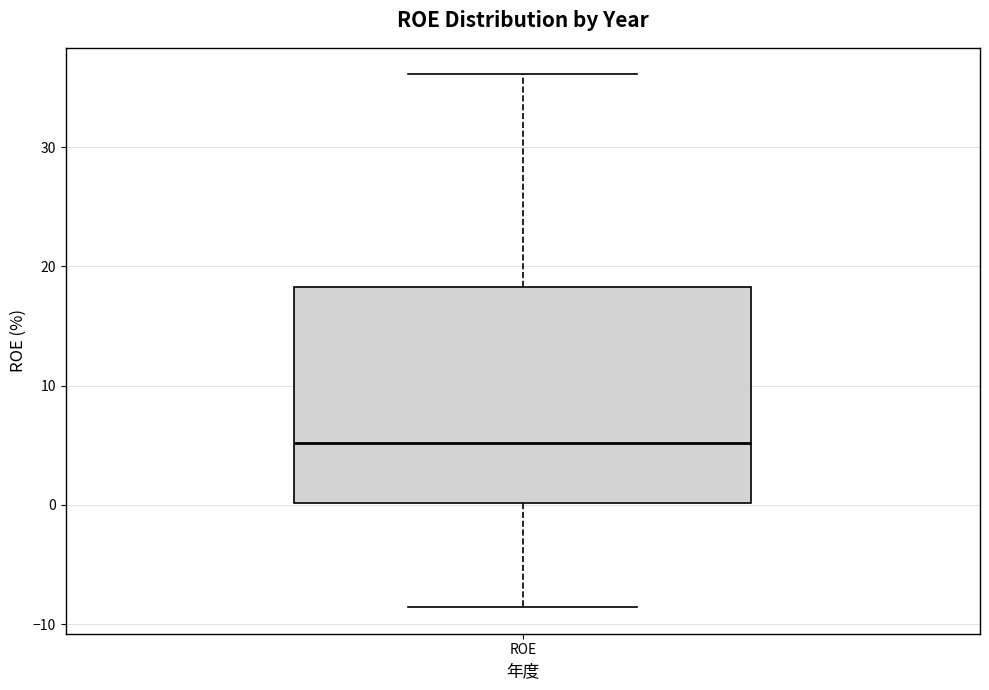

Transcribe this box plot: give where the median line is, the range the box spans, and where the two whiskers end, as read against the y-axis. The values are not printed on the chart, so give them approximately, as read against the axis.

median 5, box 0 to 18, whiskers -9 to 36